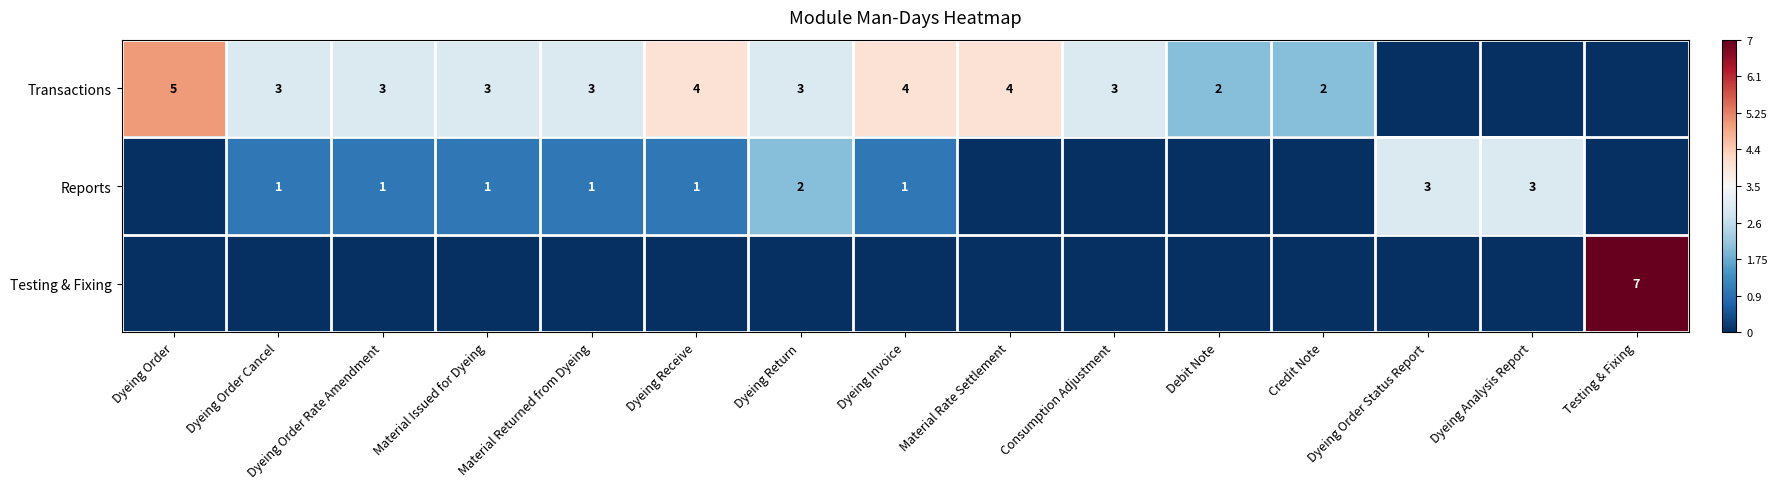

Which series changed the most between Dyeing Order Rate Amendment and Dyeing Return?

Reports